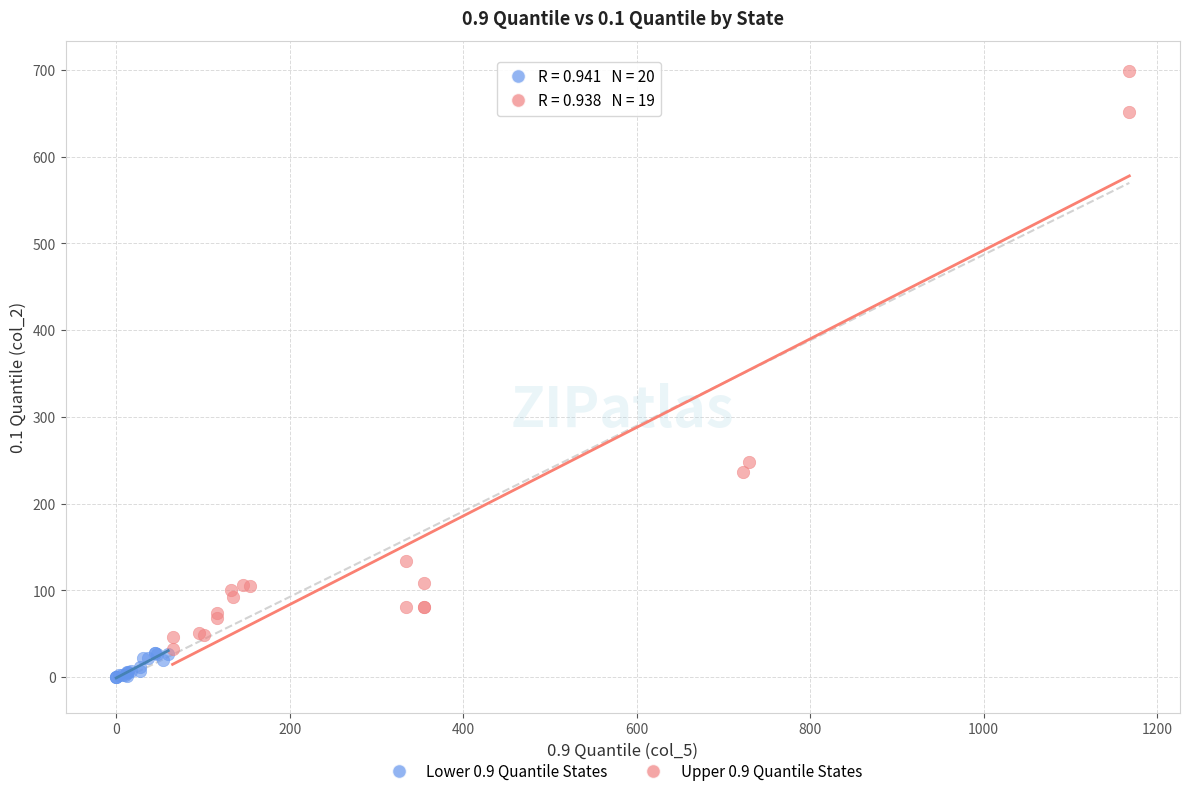

Which series contains the highest Y value?

Upper 0.9 Quantile States